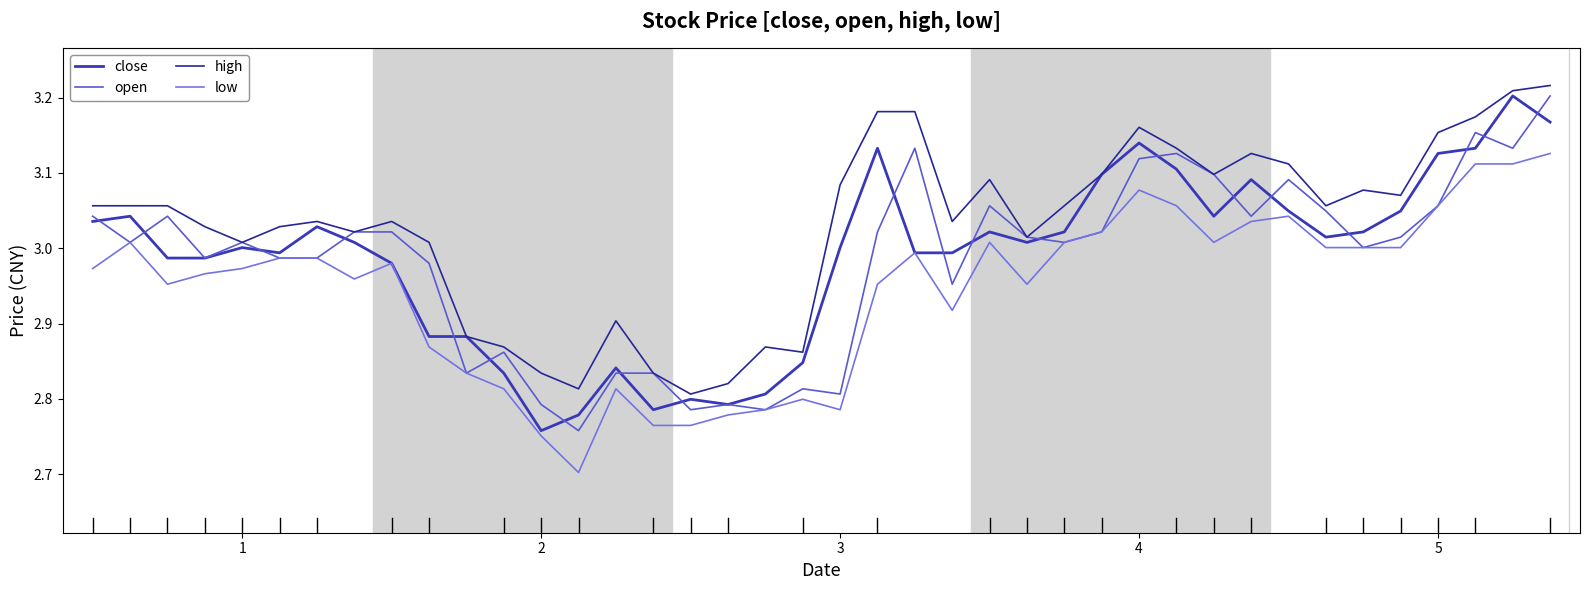

True or false: low and high cross at least once.

False